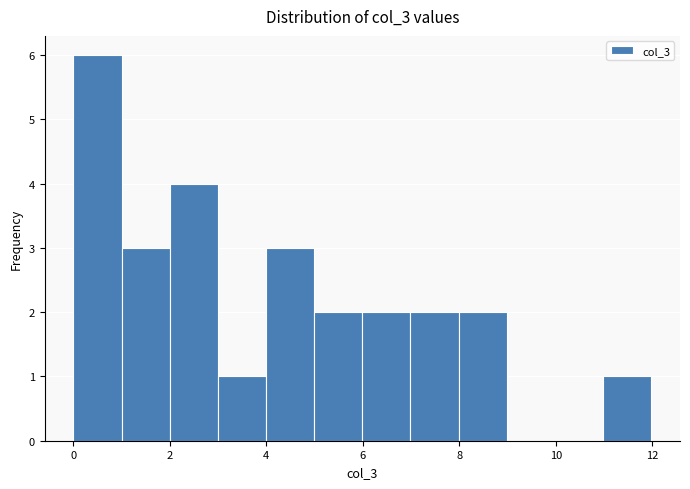

Reading left to right, transcribe this chart: for each bar, give the range it covers on the x-axis and its height. Neither the bar edges nor the heights are printed on the chart, so give them approximately, as read against the axes.

0 to 1: 6
1 to 2: 3
2 to 3: 4
3 to 4: 1
4 to 5: 3
5 to 6: 2
6 to 7: 2
7 to 8: 2
8 to 9: 2
9 to 10: 0
10 to 11: 0
11 to 12: 1